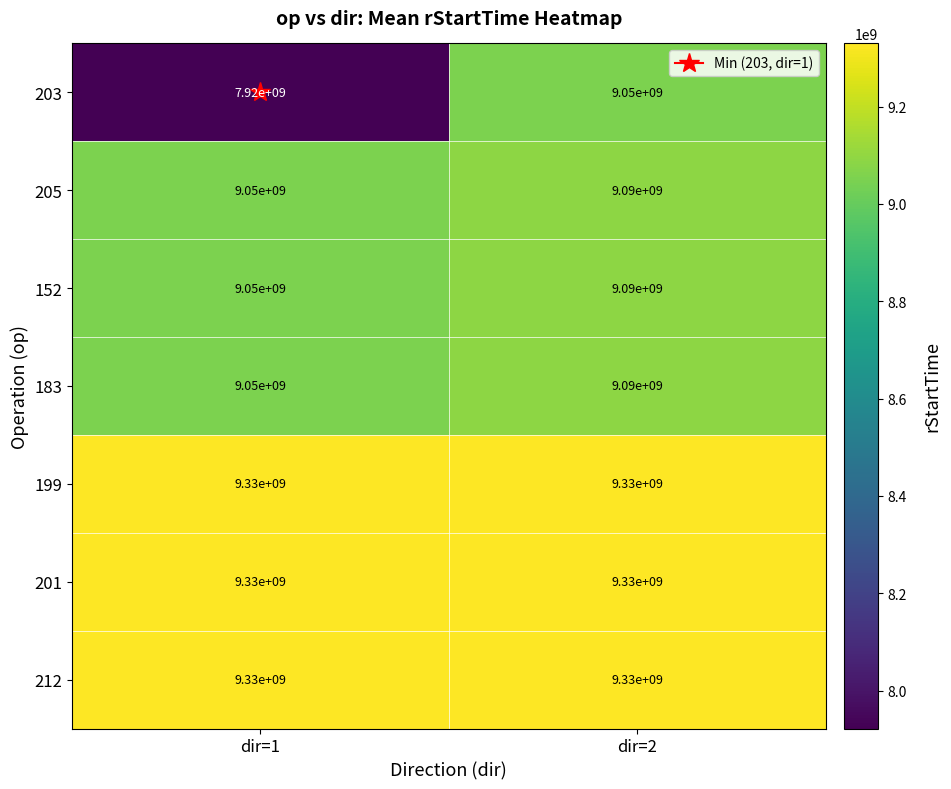

What is the average value of the 152 series?

9070000000